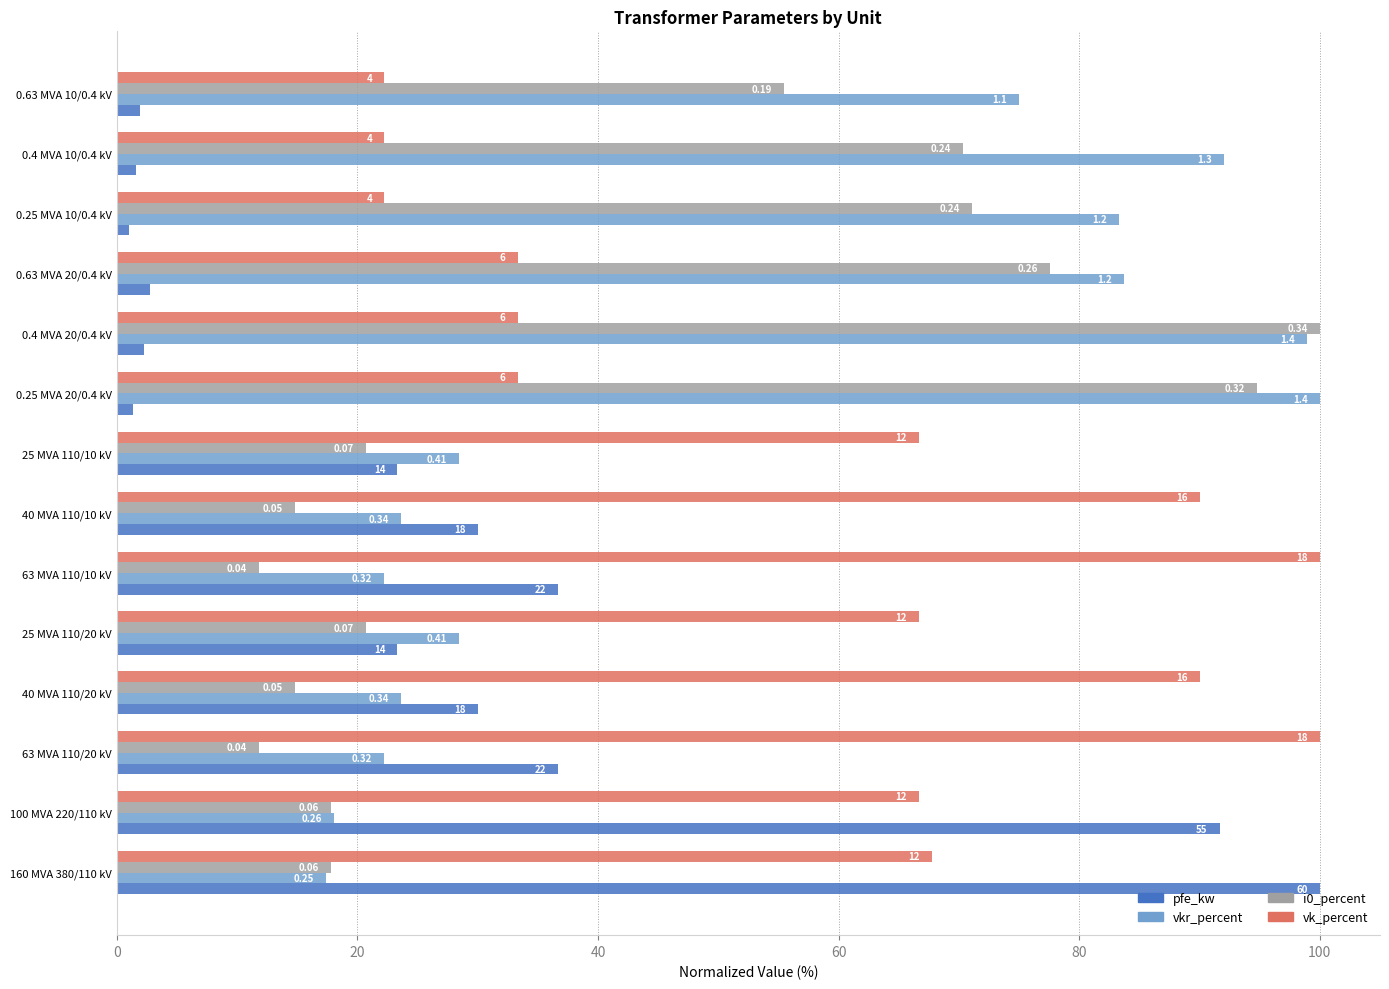

List the series in order of their overall mean, lowest first.

pfe_kw, i0_percent, vkr_percent, vk_percent